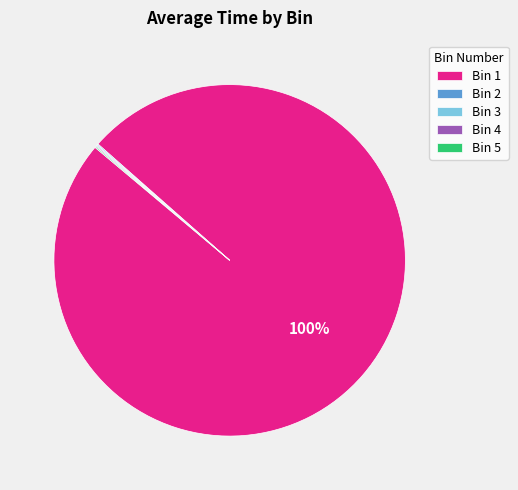

Which category has the biggest portion of the pie?

Bin 1